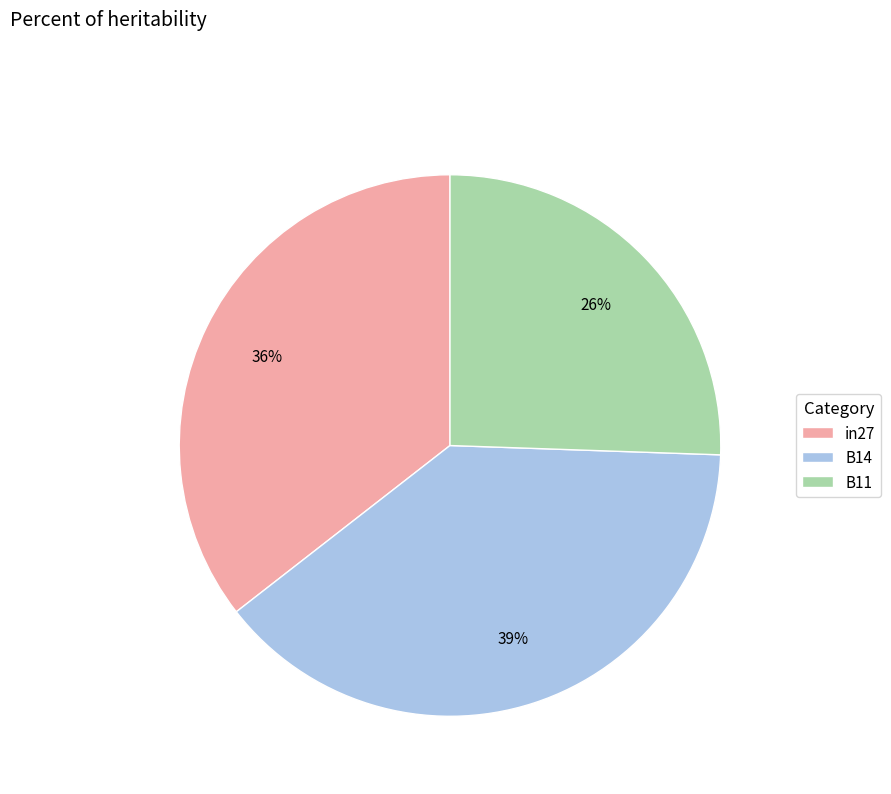

True or false: in27 accounts for 27% of the total.

False